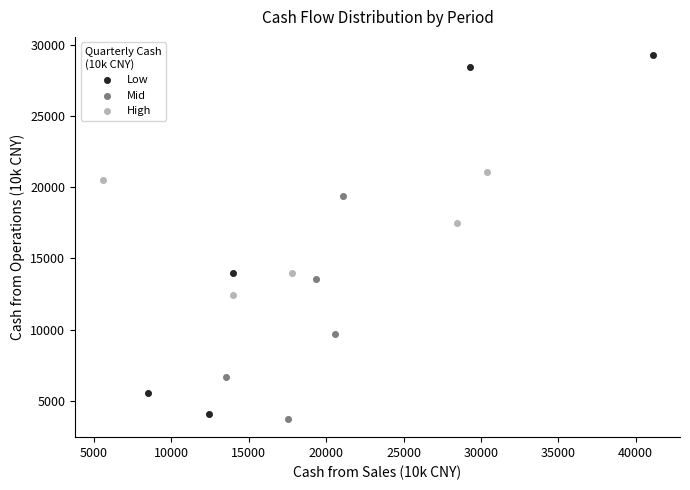

Which series reaches the maximum Y coordinate?

Low